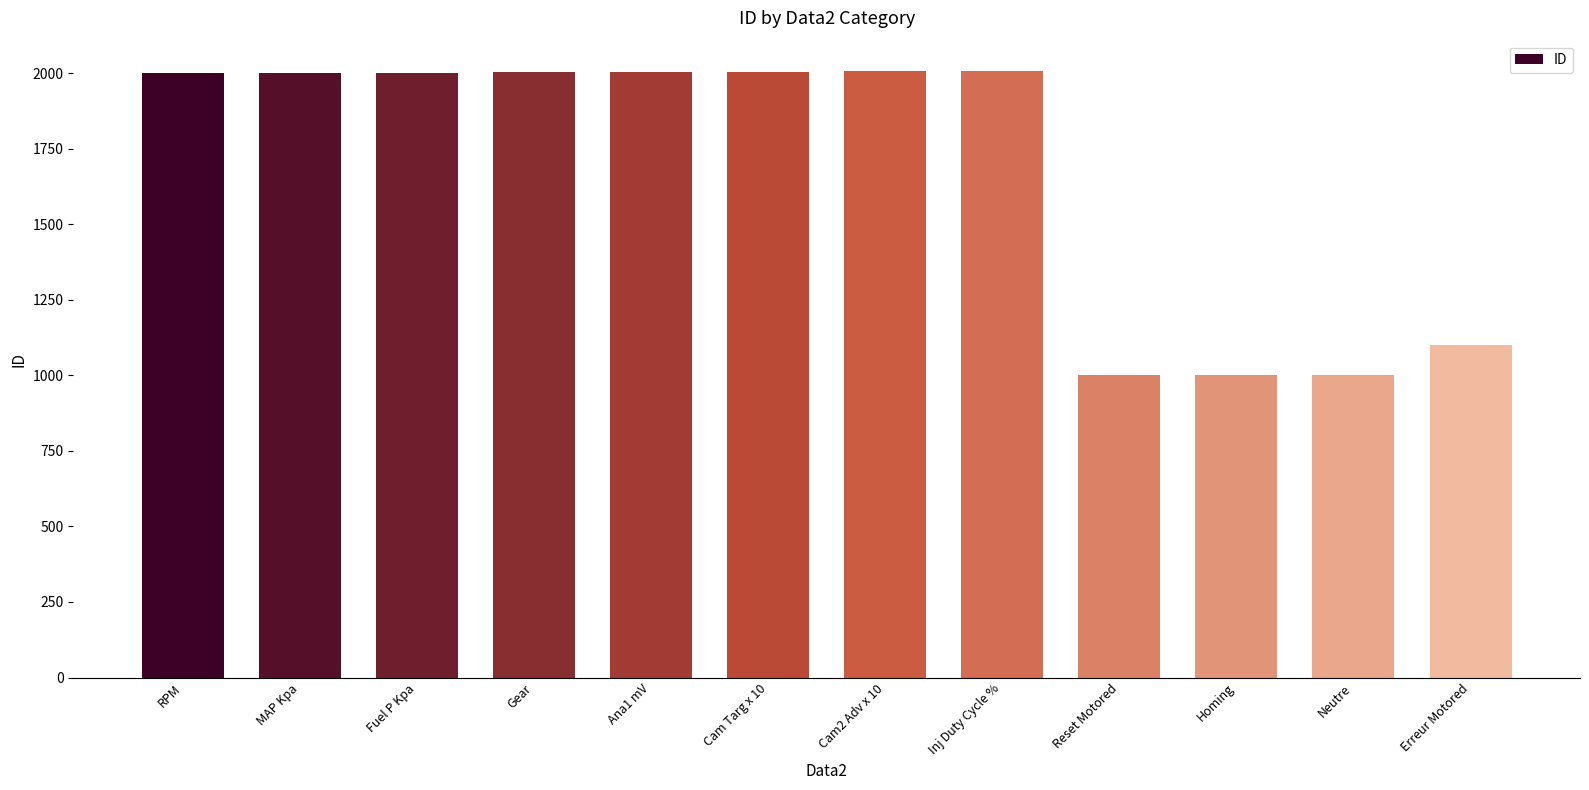

What is the change in value from Gear to Inj Duty Cycle %?

+4